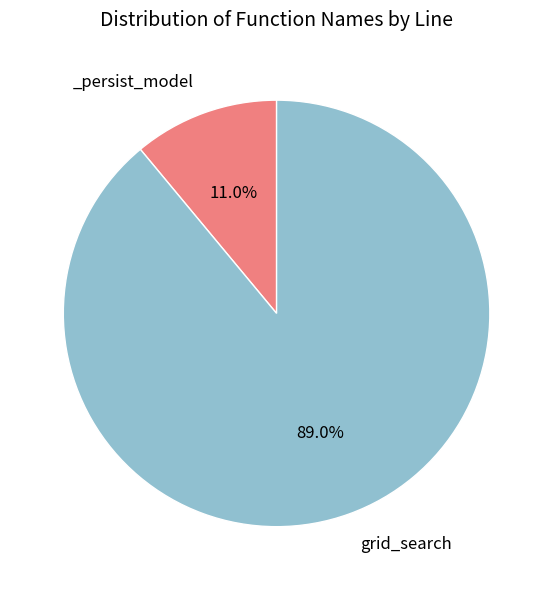

Is there a majority slice in this chart?

Yes